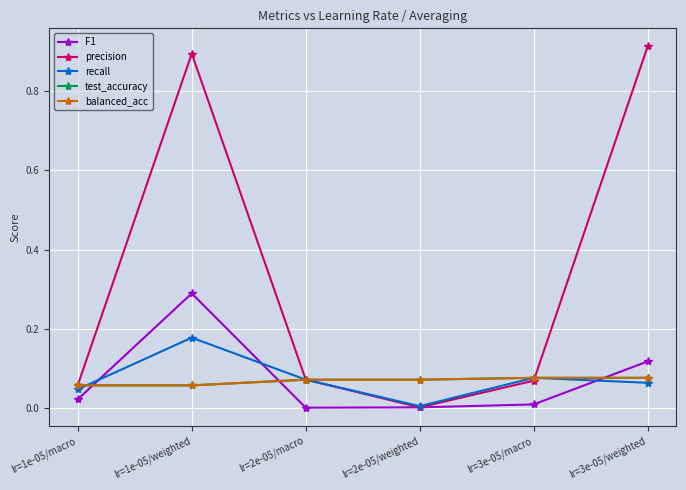

Is this an area chart (filled region under the line)?

No